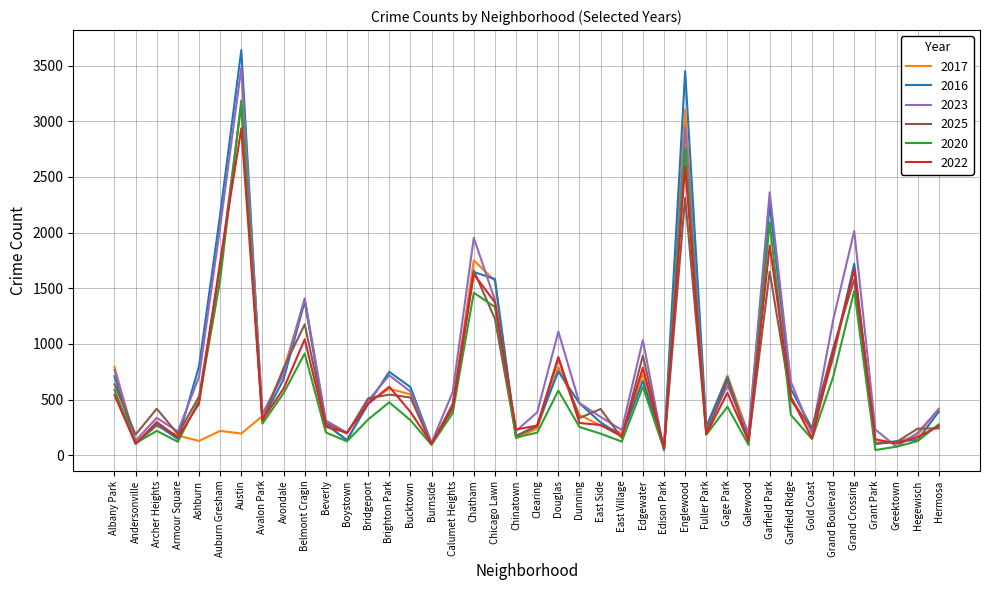

What is the difference between the highest and lowest values at Chatham?

493